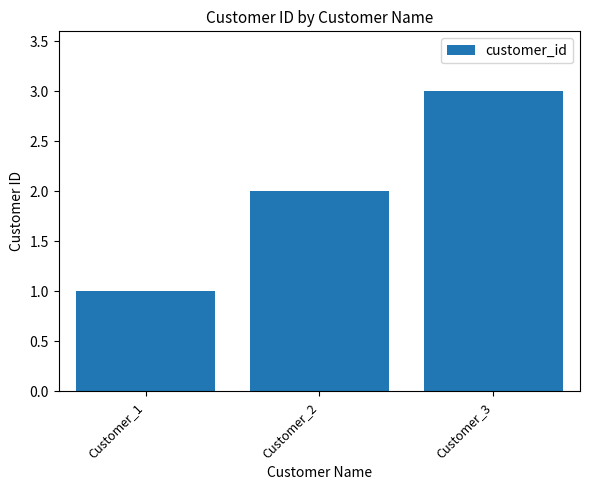

Reading right to left, list all the values displayed in this chart.

3	2	1